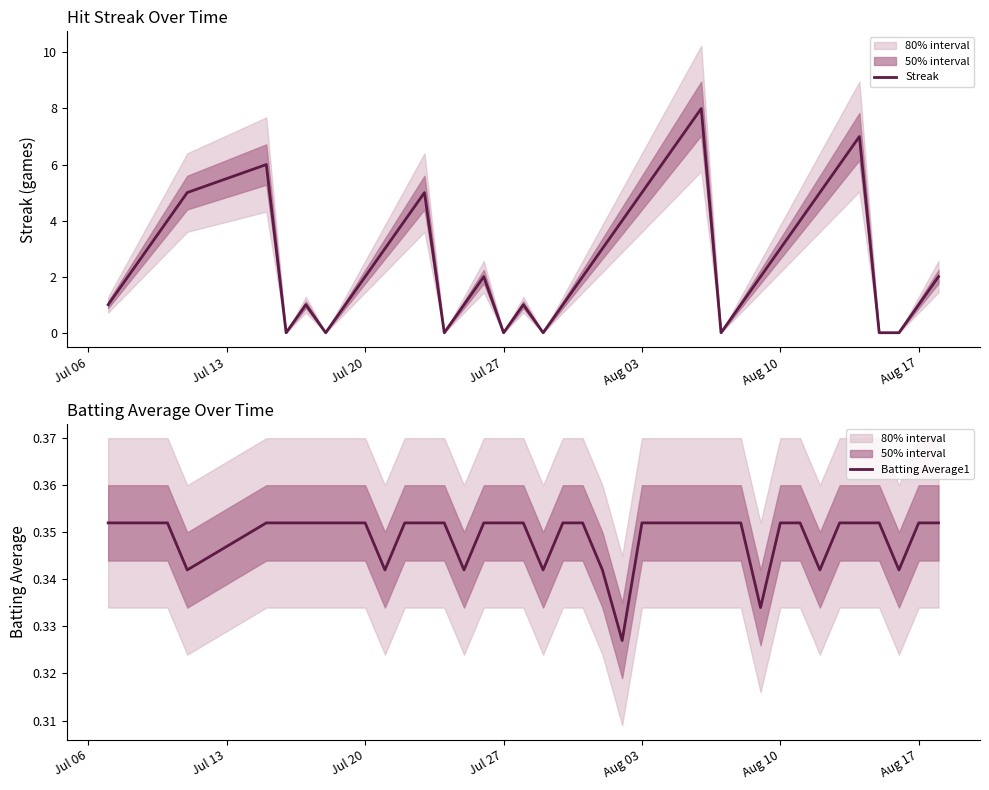

At how many categories does at least one series exceed 6?

3